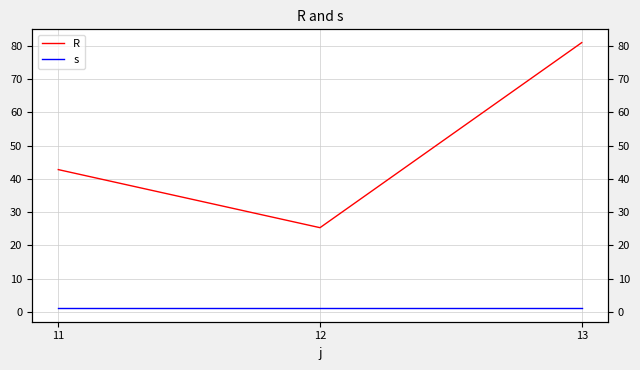

Reading right to left, extract all data points from this chart.

R: 81.0	25.3	42.8
s: 1.0	1.0	1.0